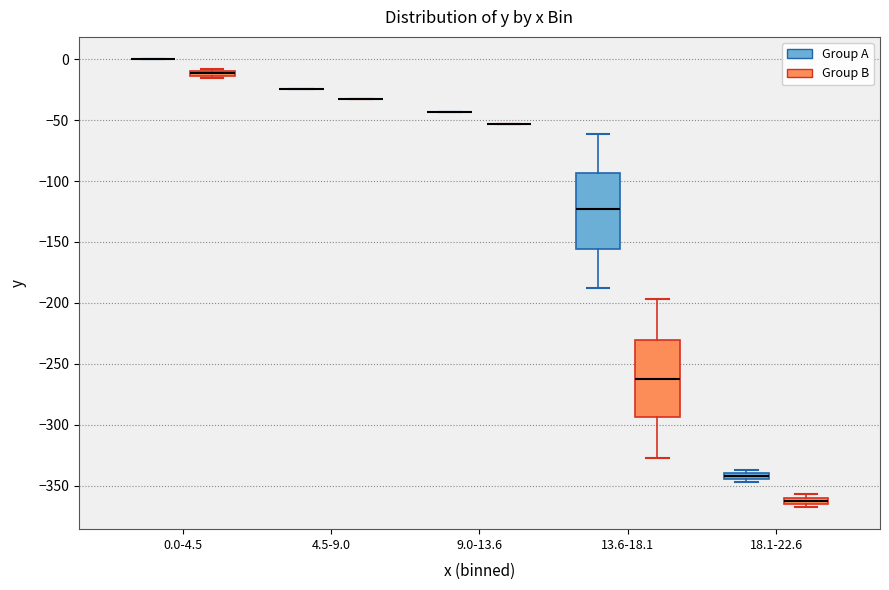

Where is the lower edge of the box for 18.1-22.6 (Group A) on the y-axis? The values are not printed on the chart, so give them approximately, as read against the axis.

-345